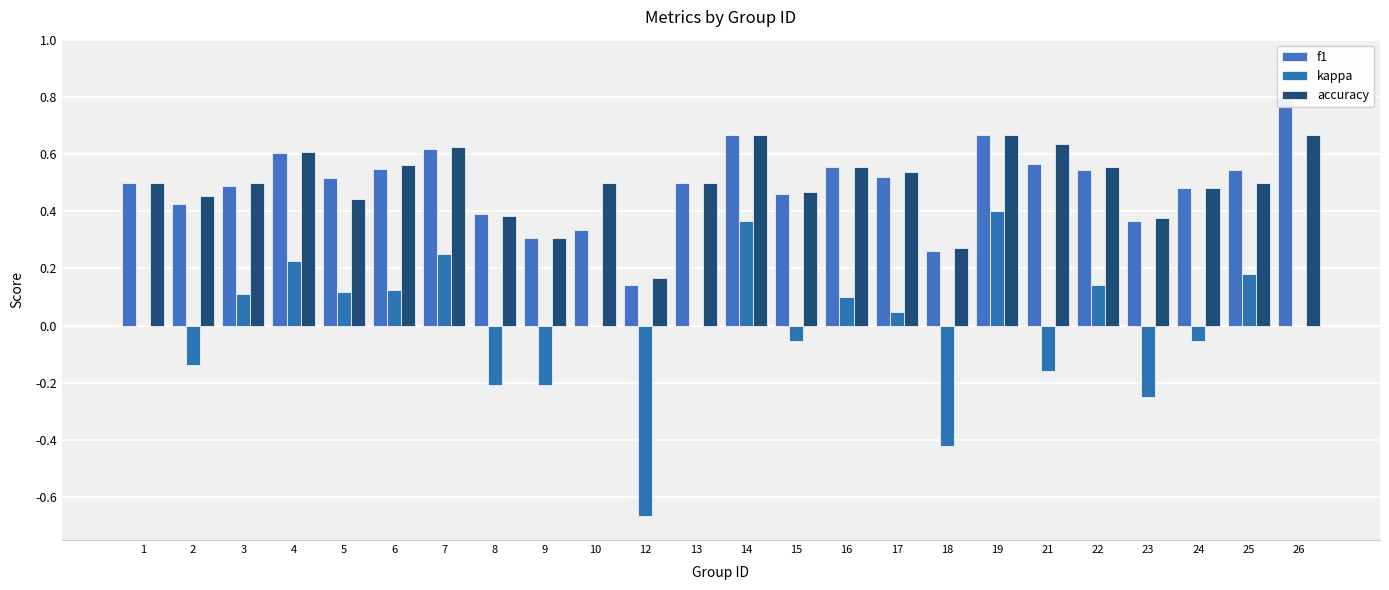

At how many categories does at least one series exceed 0?

24